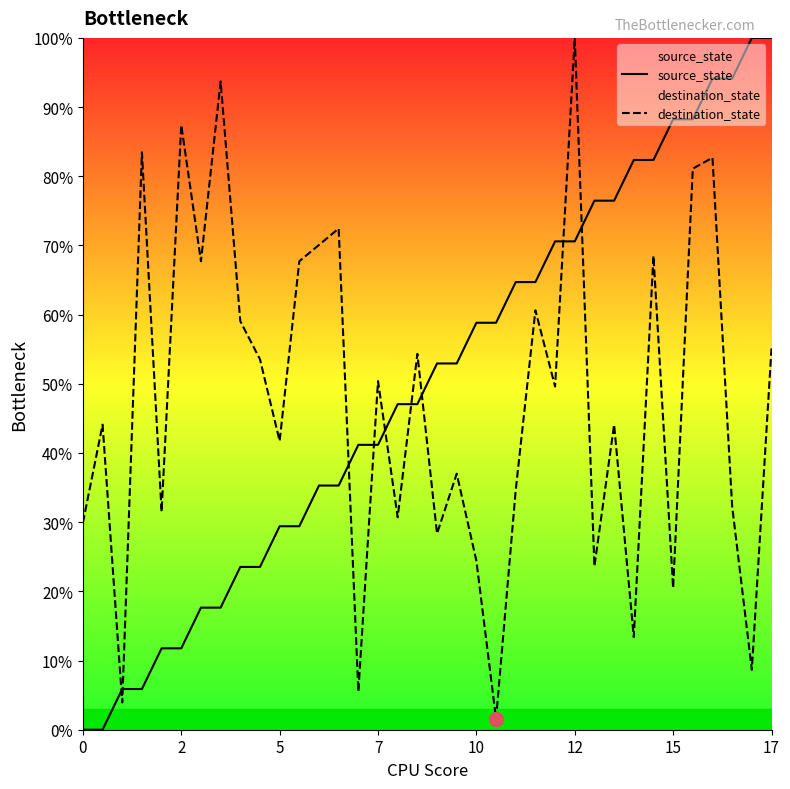

Which series has the widest spread of values?

source_state